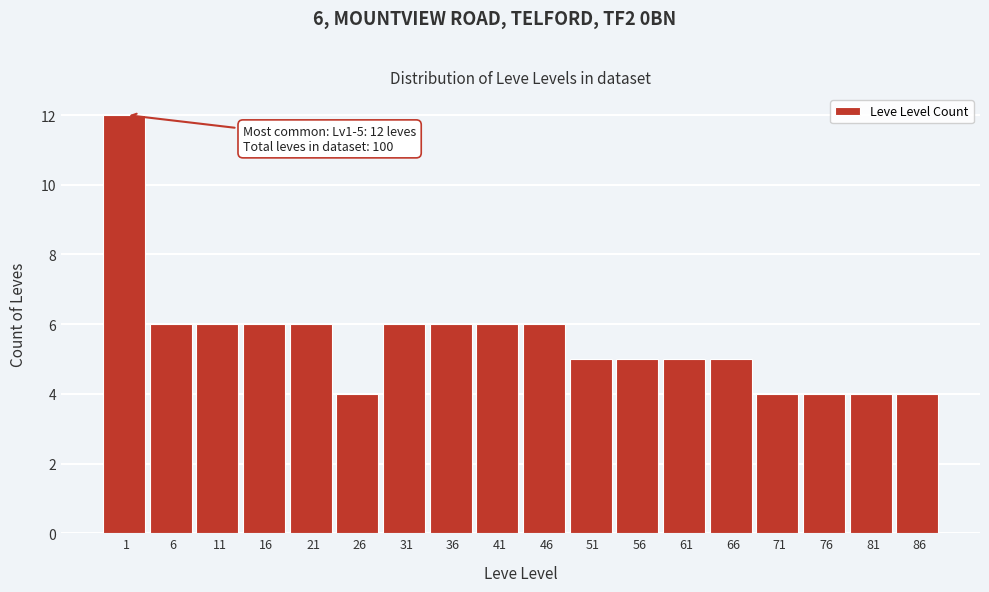

Reading left to right, extract all data points from this chart.

12	6	6	6	6	4	6	6	6	6	5	5	5	5	4	4	4	4